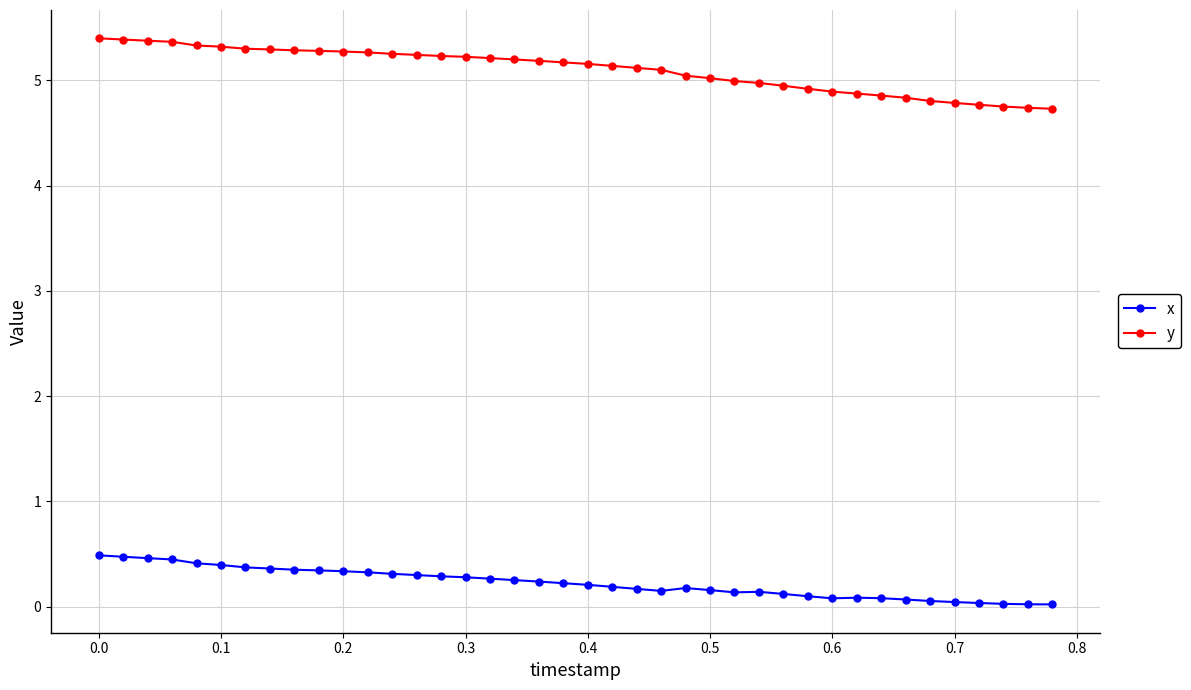

Which series has the largest total across all categories?

y